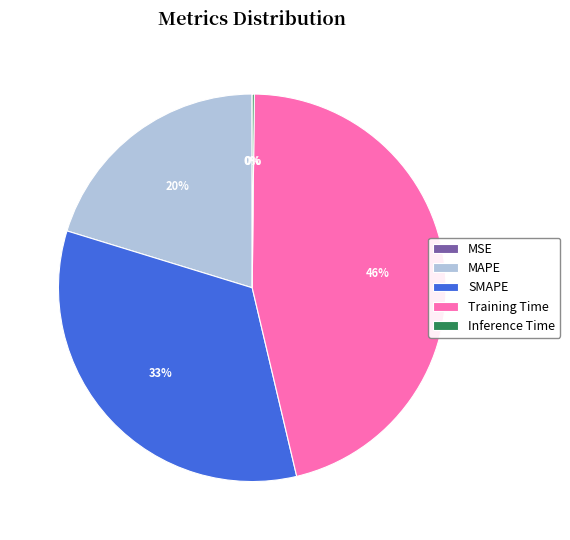

True or false: SMAPE accounts for 33% of the total.

True